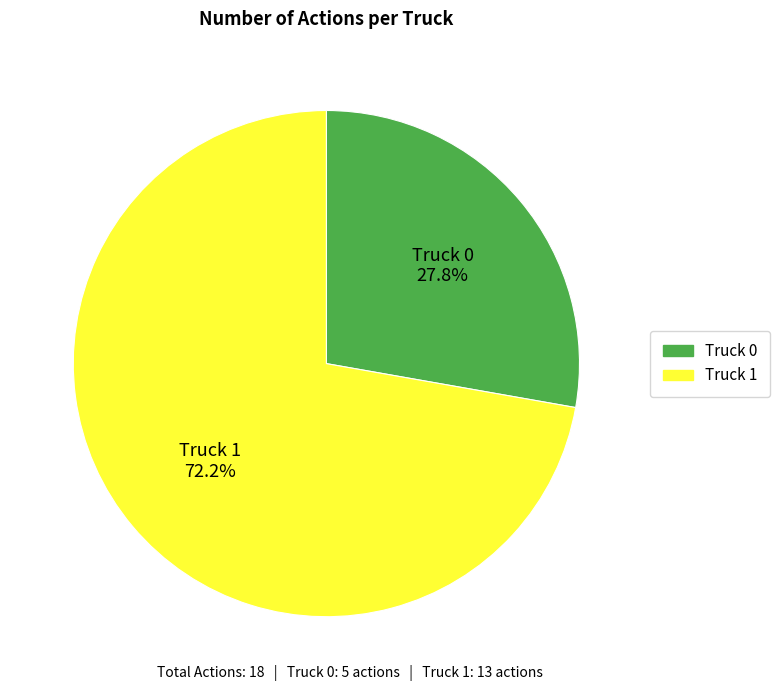

Approximately how many times larger is the value at Truck 0 compared to Truck 1?

0.4